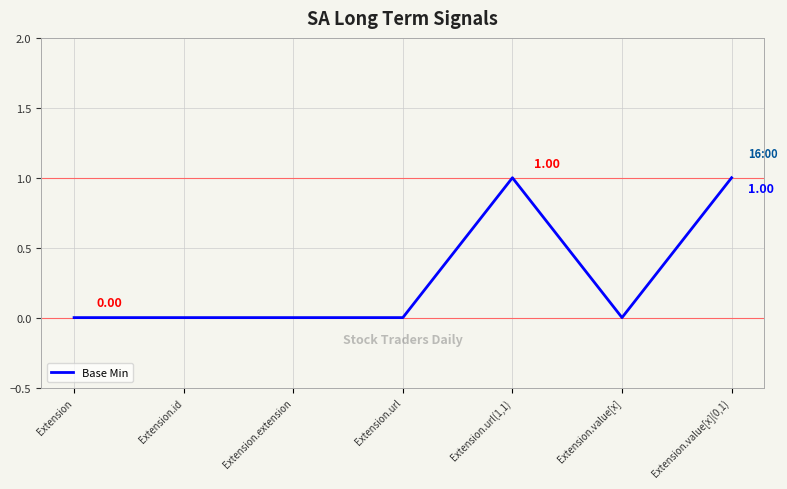

True or false: there are more than 2 points higher than both neighbors.

False